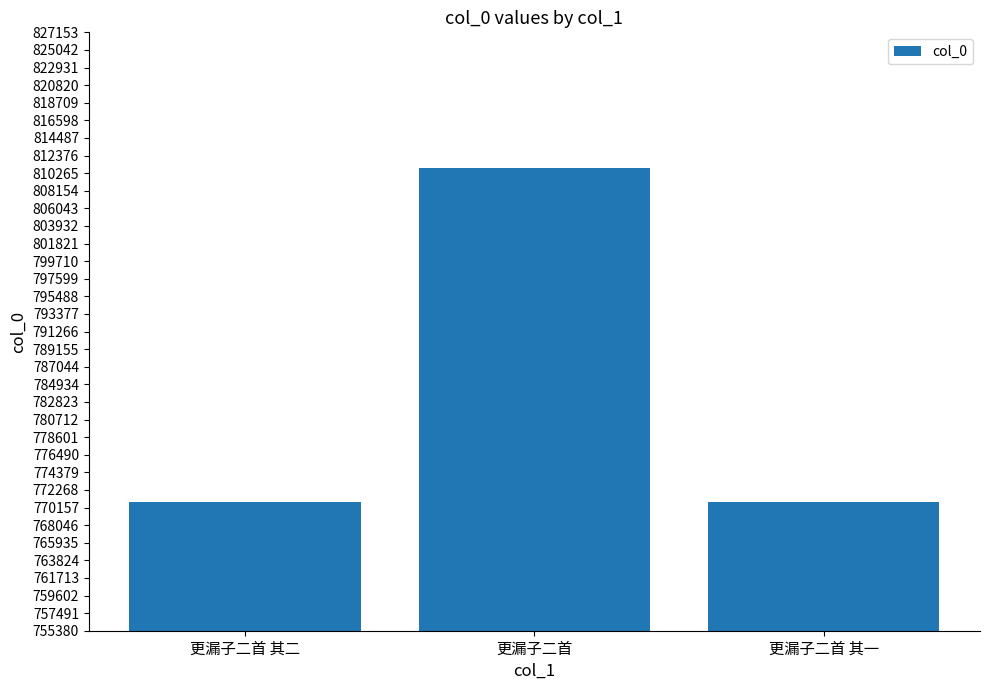

Approximately how many times larger is the value at 更漏子二首 其一 compared to 更漏子二首?

1.0